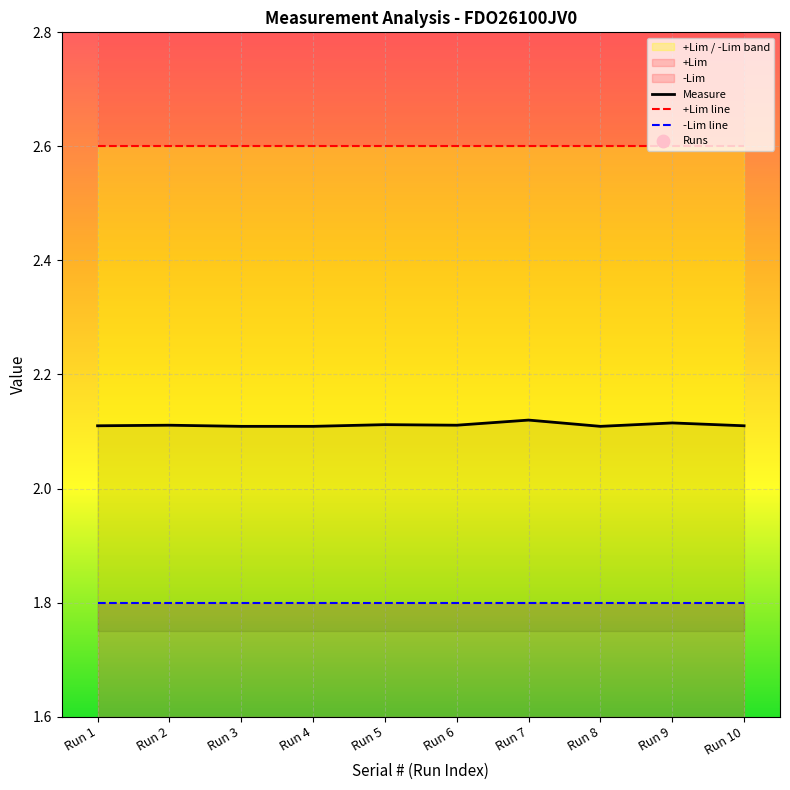

Which series has the largest Y range (max minus min)?

Measure